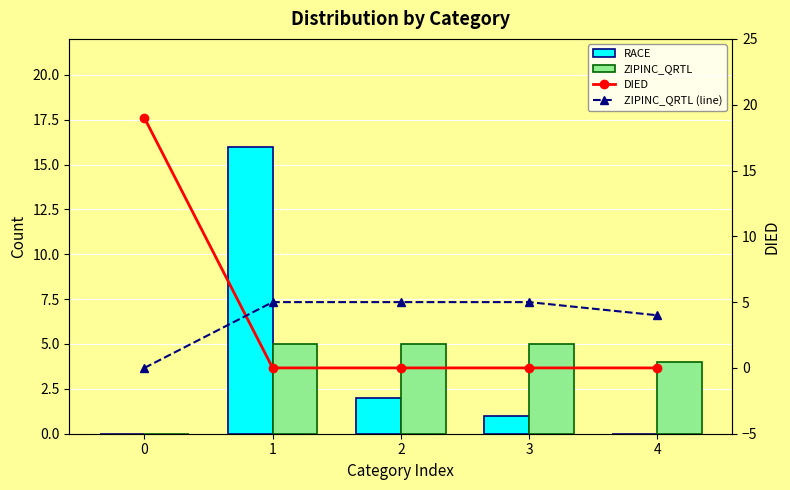

What is the difference between the maximum and minimum values in the DIED series?

19